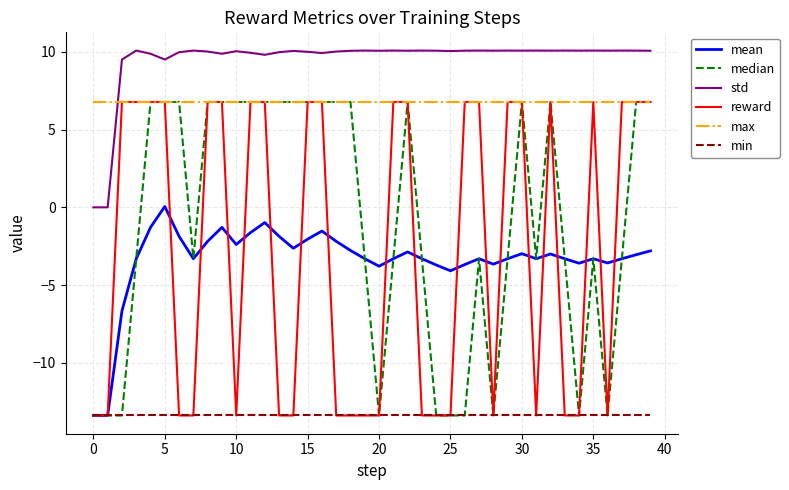

What is the maximum value for reward?

6.8